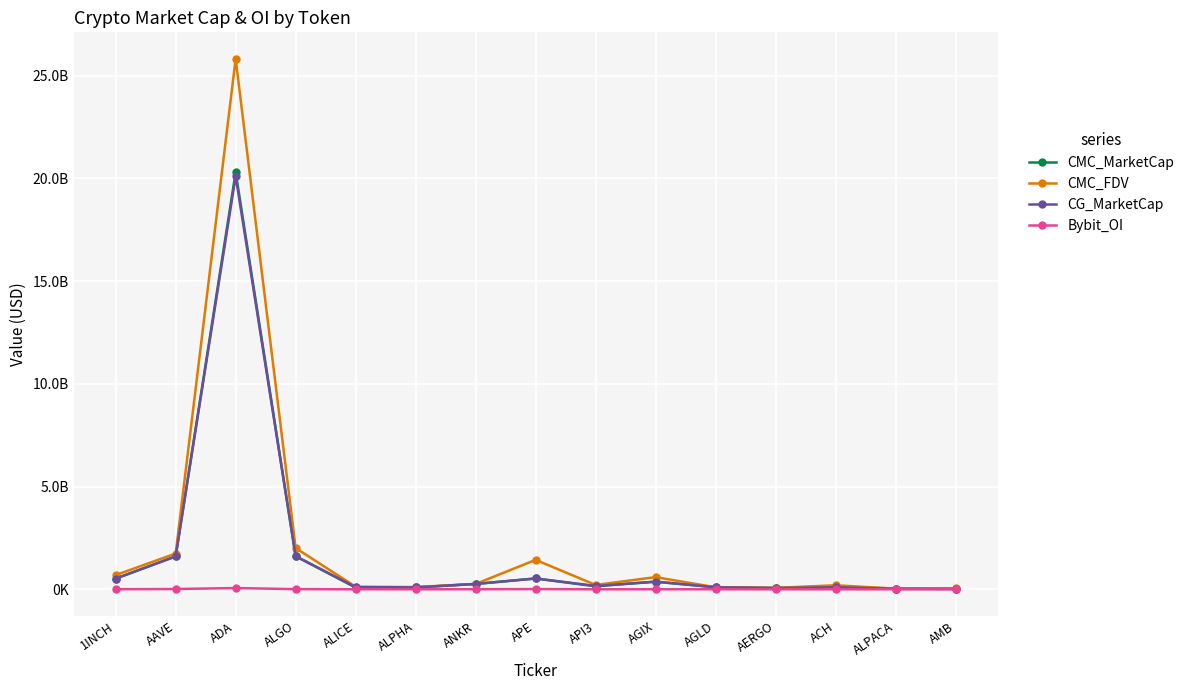

The CMC_MarketCap series shows 81963777.3 at ACH. True or false?

False